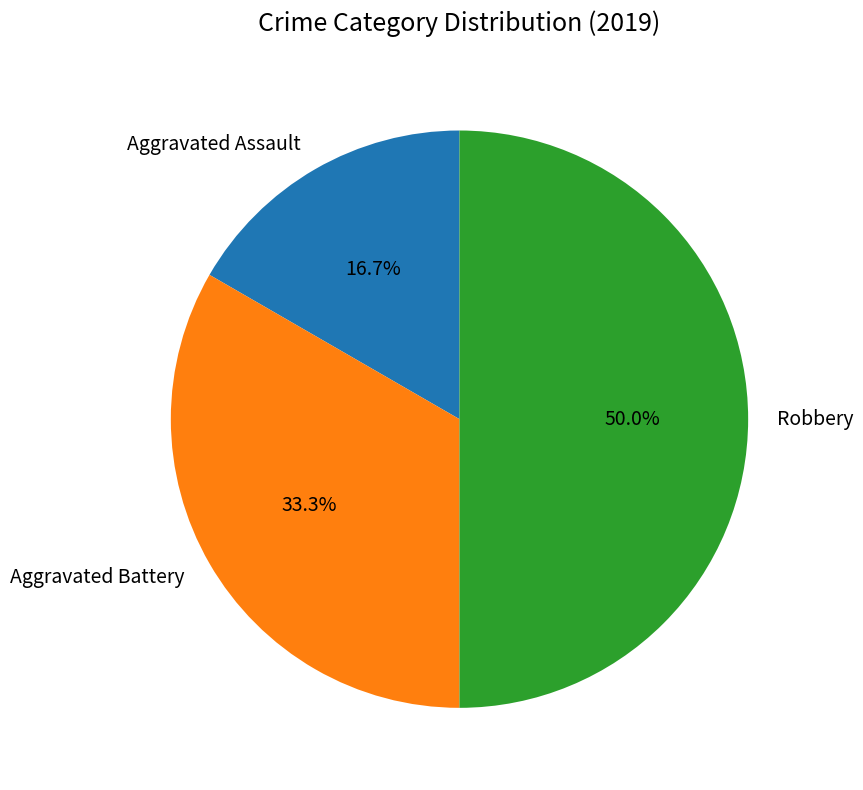

To the nearest percent, what portion does Aggravated Battery represent?

33%